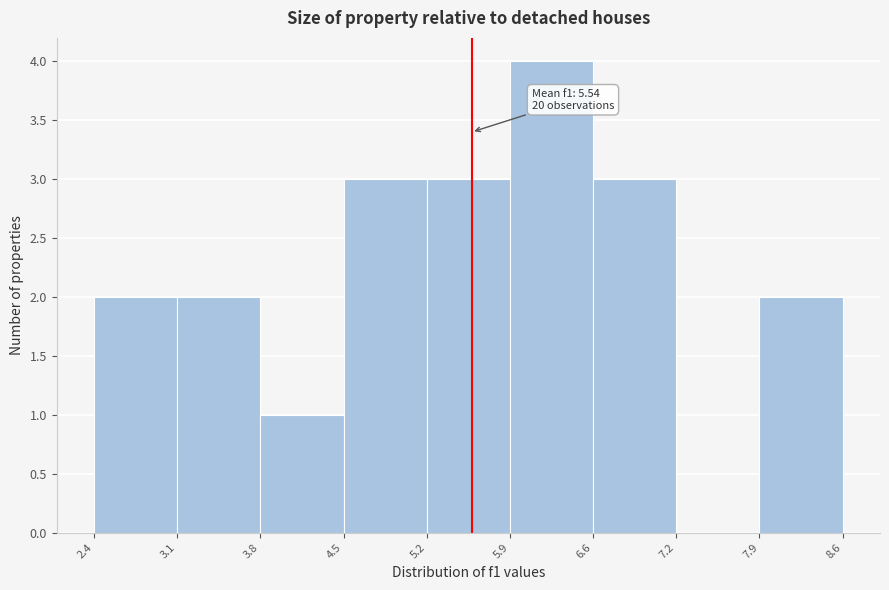

Over which range of the x-axis is the bar tallest?

5.9 to 6.6